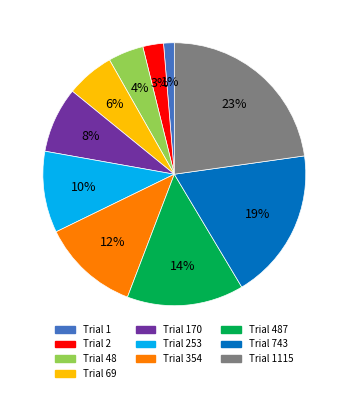

Is there a majority slice in this chart?

No